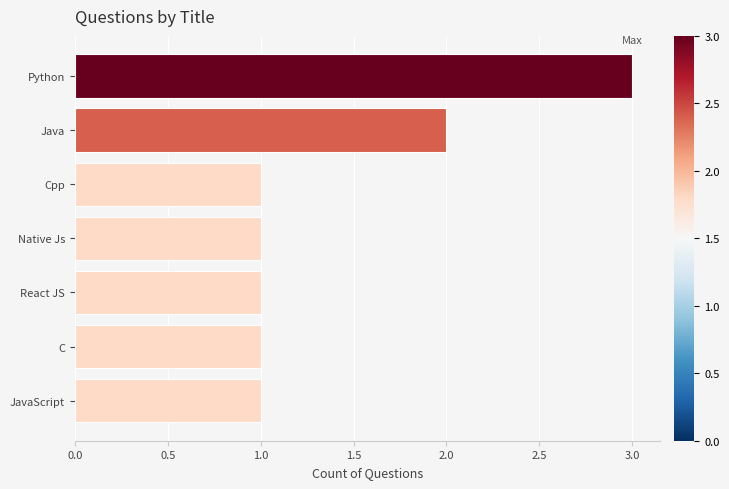

What is the minimum value shown in the chart?

1